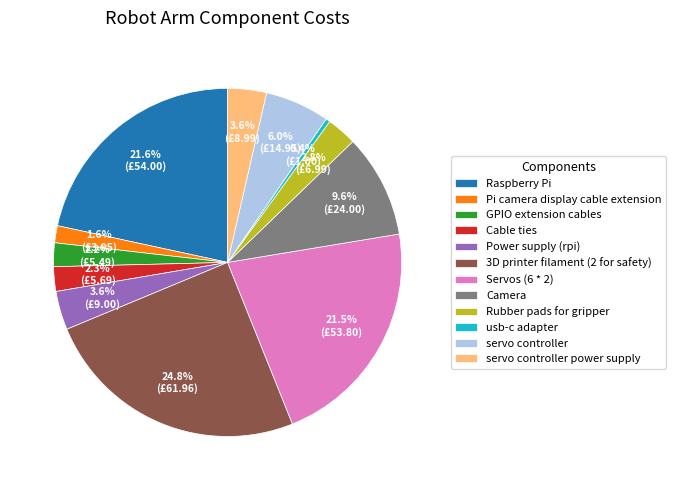

Between Camera and Servos (6 * 2), which is larger?

Servos (6 * 2)